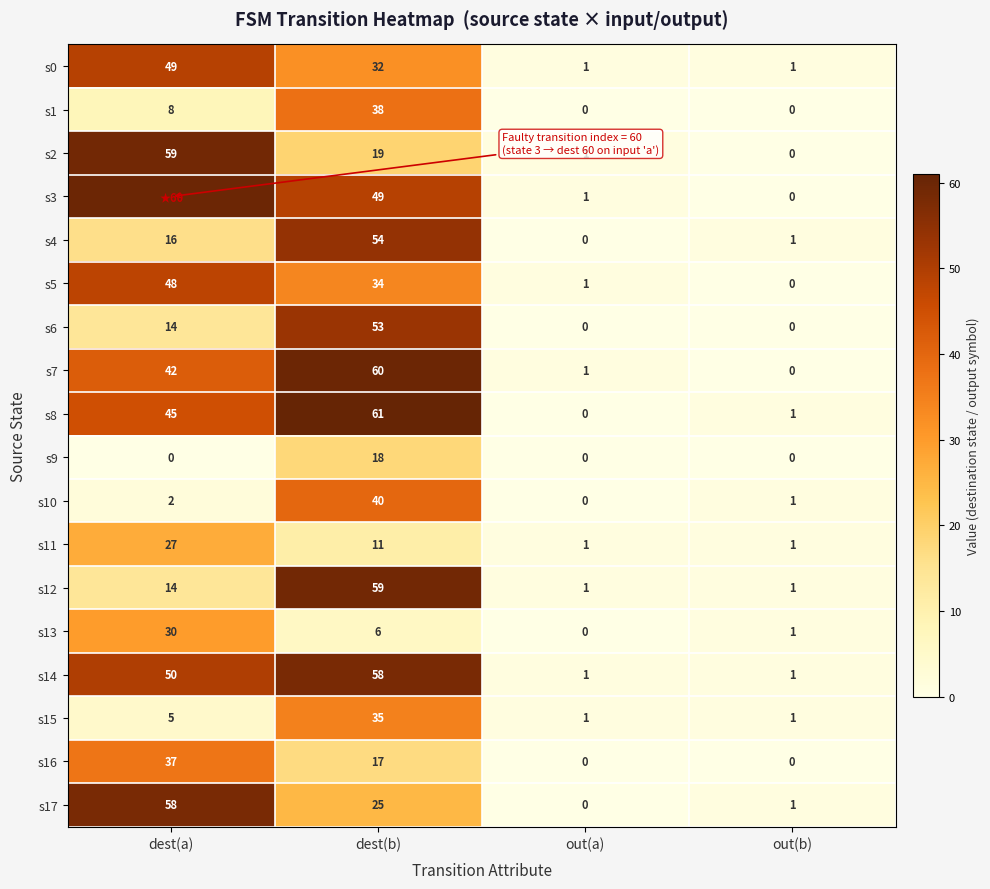

At how many categories does at least one series exceed 57?

2